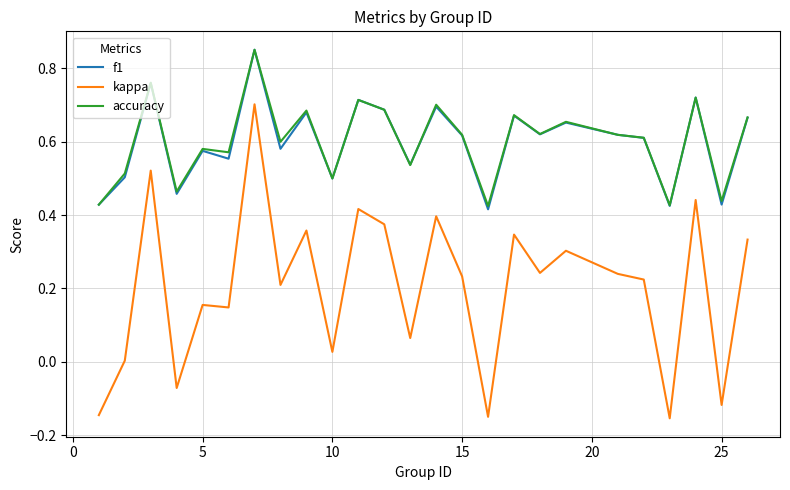

Which series has the largest range (max minus min)?

kappa